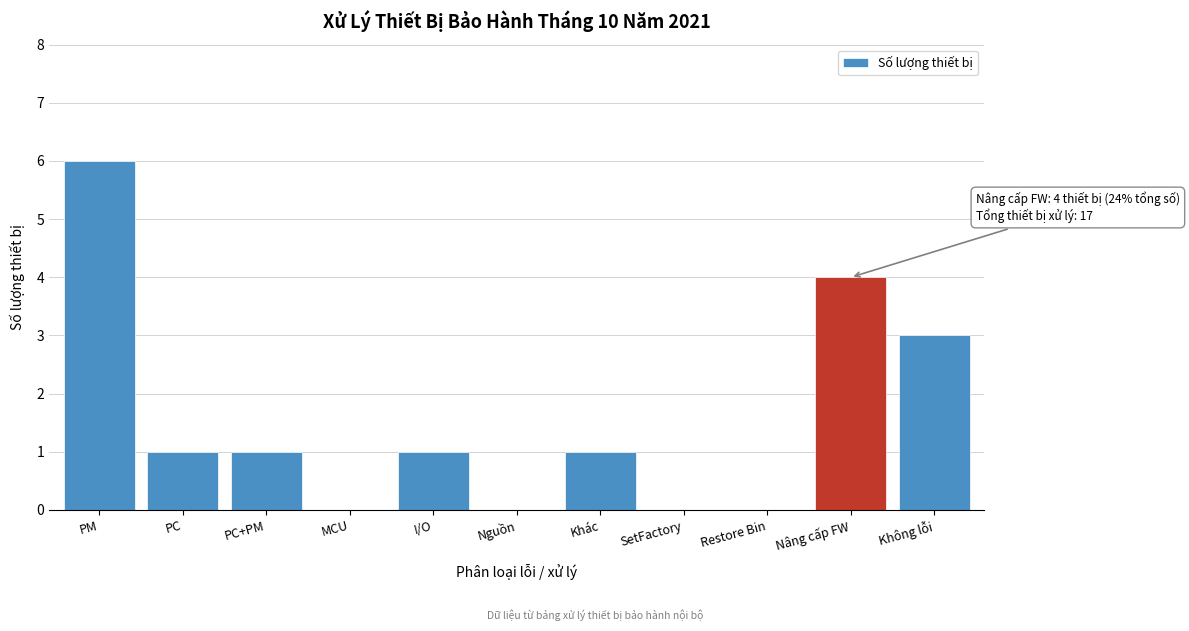

Reading left to right, extract all data points from this chart.

PM=6	PC=1	PC+PM=1	MCU=0	I/O=1	Nguồn=0	Khác=1	SetFactory=0	Restore Bin=0	Nâng cấp FW=4	Không lỗi=3